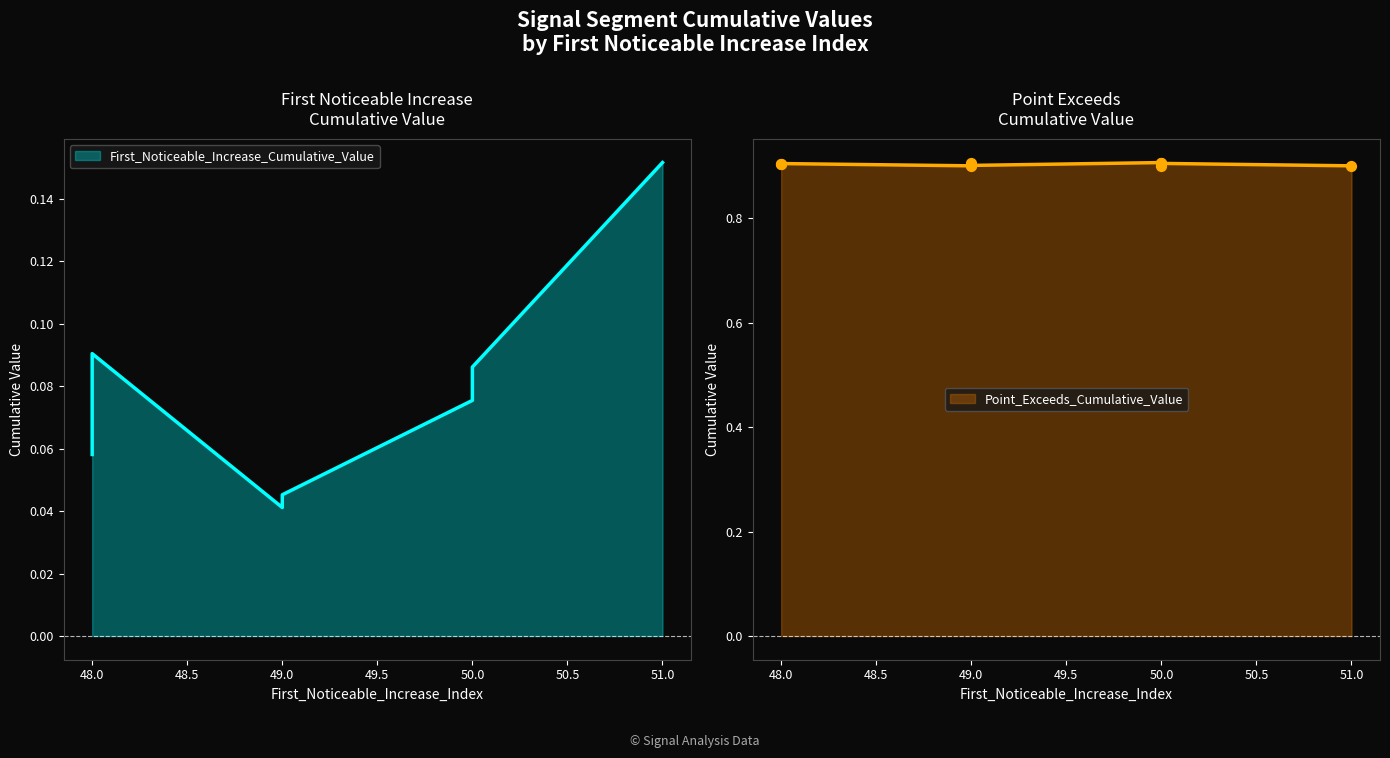

Which series contains the lowest Y value?

First_Noticeable_Increase_Cumulative_Value